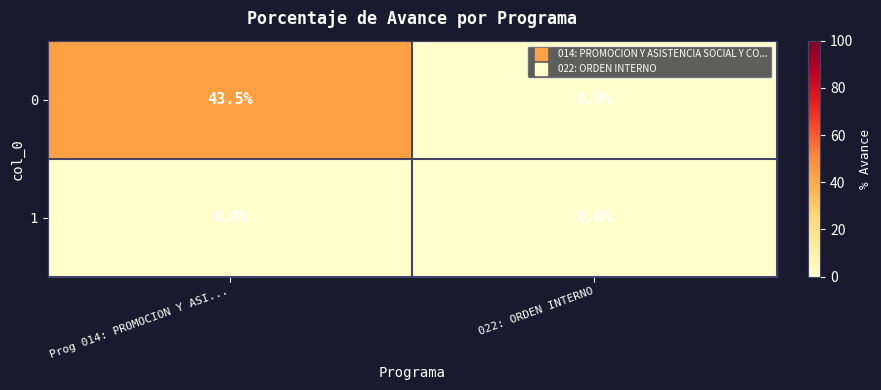

At which category is the sum across all series the highest?

Prog 014: PROMOCION Y ASI...